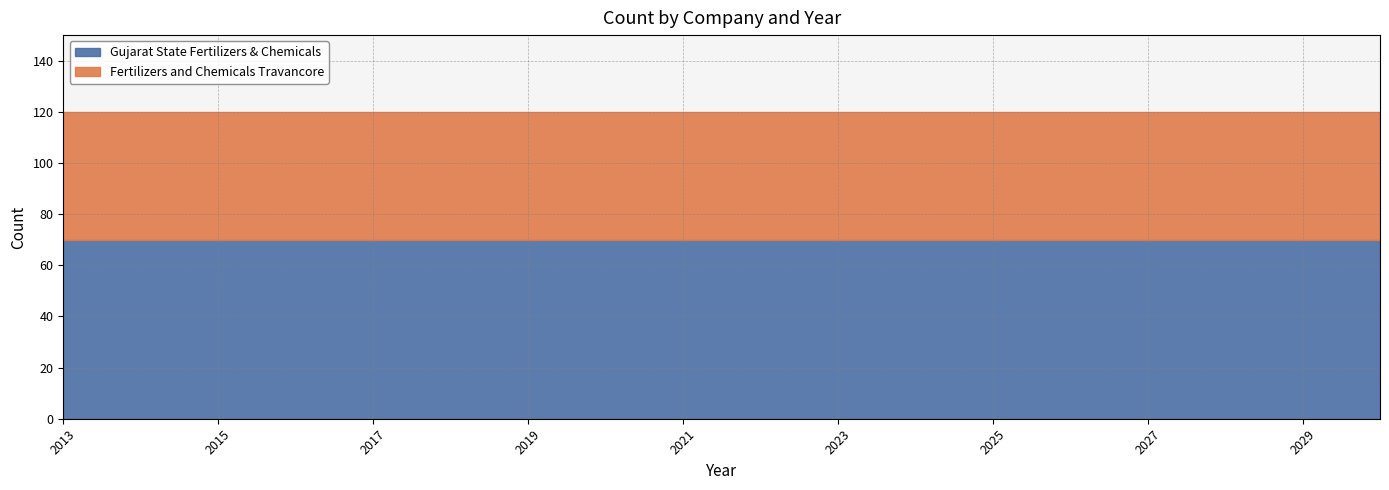

What is the sum of all Fertilizers and Chemicals Travancore values?

900